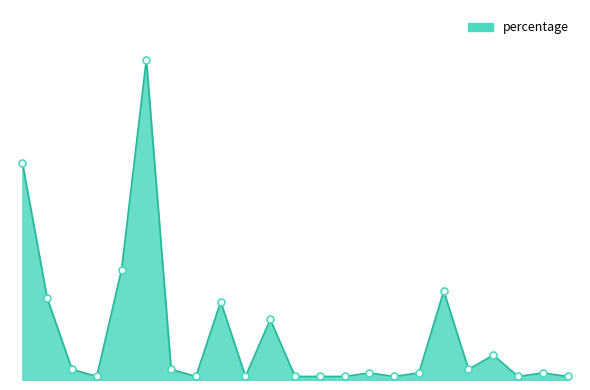

Does the chart have visible grid lines?

No